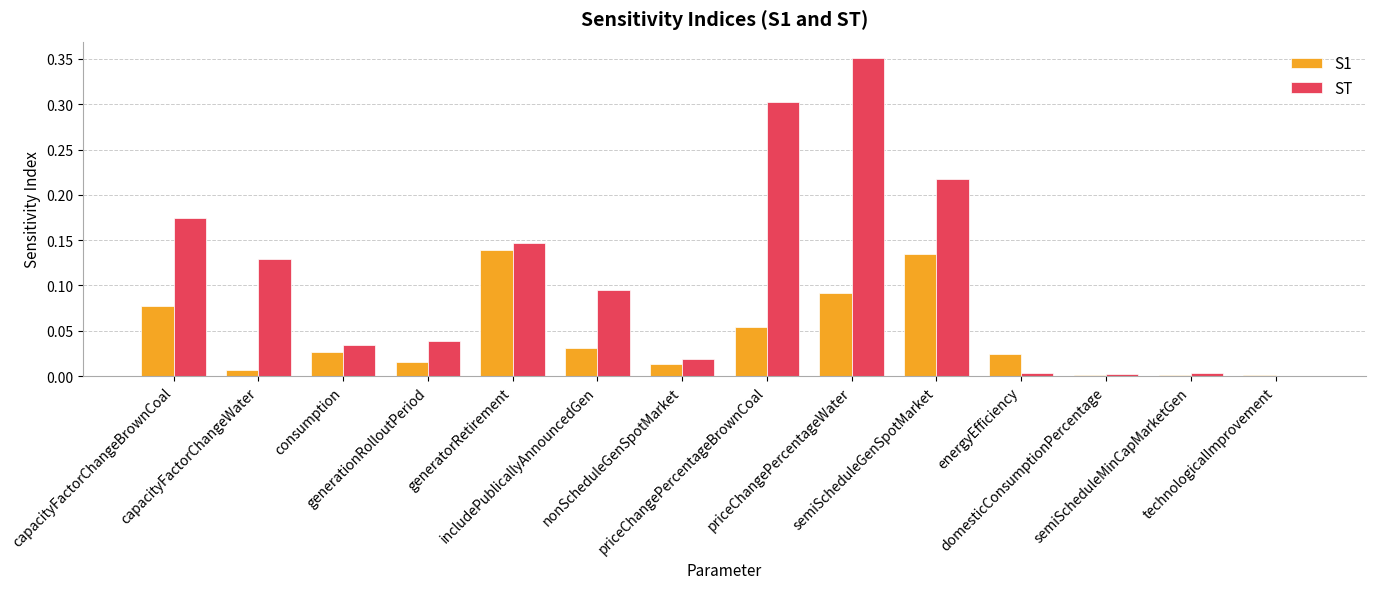

Which series has the largest total across all categories?

ST